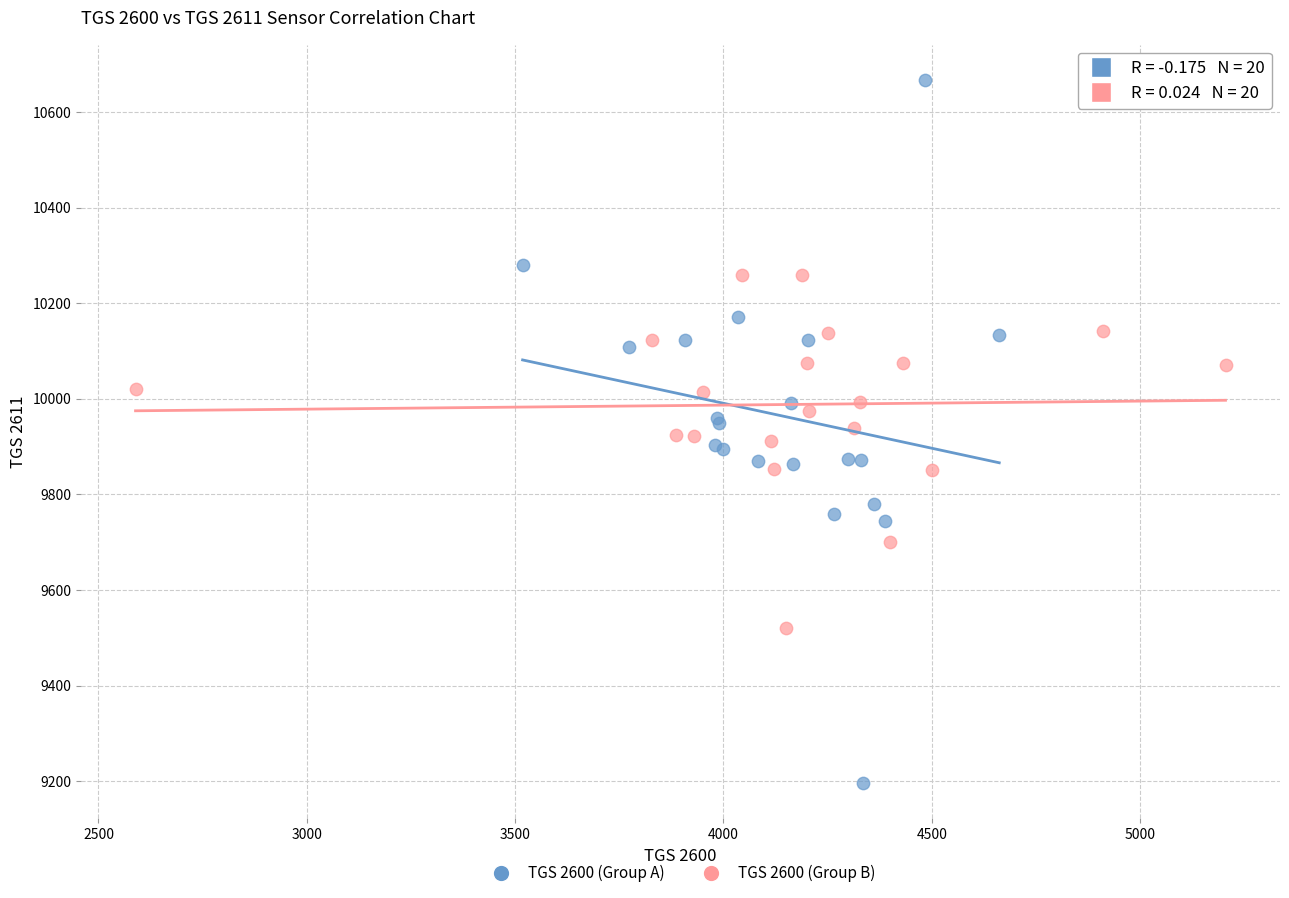

Which series has the largest Y range (max minus min)?

TGS 2600 (Group A)